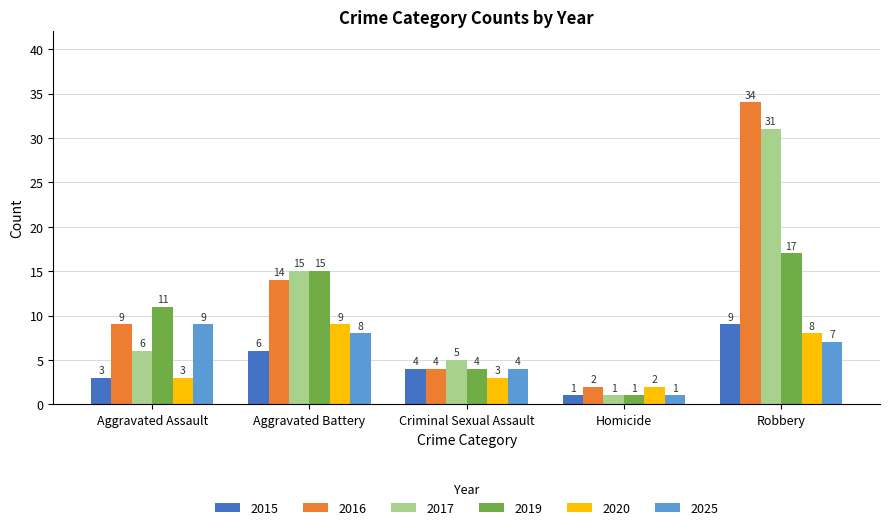

Reading left to right, list all the values displayed in this chart.

2015: 3	6	4	1	9
2016: 9	14	4	2	34
2017: 6	15	5	1	31
2019: 11	15	4	1	17
2020: 3	9	3	2	8
2025: 9	8	4	1	7